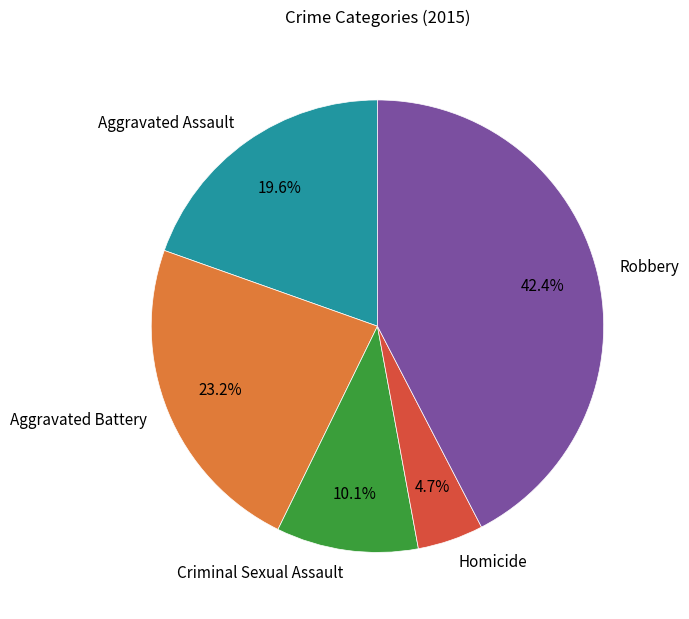

Count the number of slices in the pie.

5